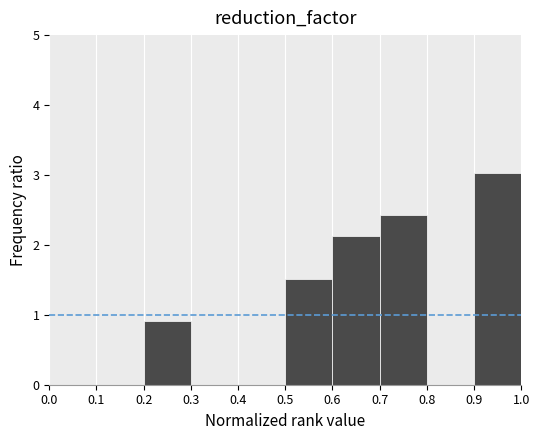

Reading left to right, transcribe this chart: for each bar, give the range it covers on the x-axis and its height. The values are not printed on the chart, so give them approximately, as read against the axis.

0.0 to 0.1: 0
0.1 to 0.2: 0
0.2 to 0.3: 0.9
0.3 to 0.4: 0
0.4 to 0.5: 0
0.5 to 0.6: 1.5
0.6 to 0.7: 2.1
0.7 to 0.8: 2.4
0.8 to 0.9: 0
0.9 to 1.0: 3.0